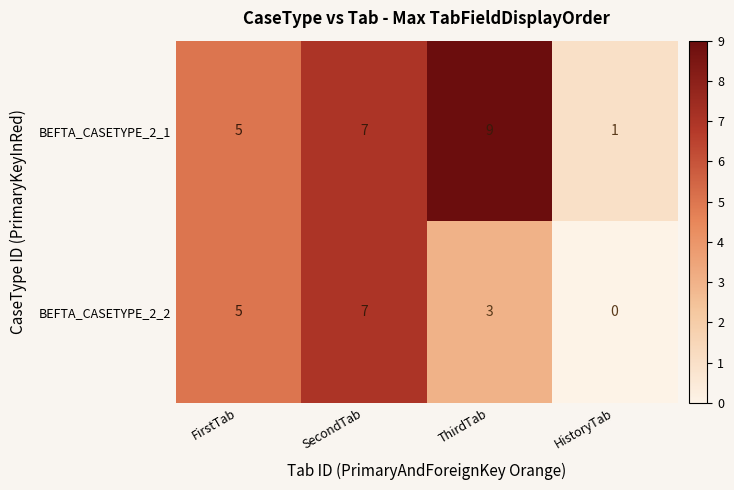

List the series in order of their overall mean, highest first.

BEFTA_CASETYPE_2_1, BEFTA_CASETYPE_2_2